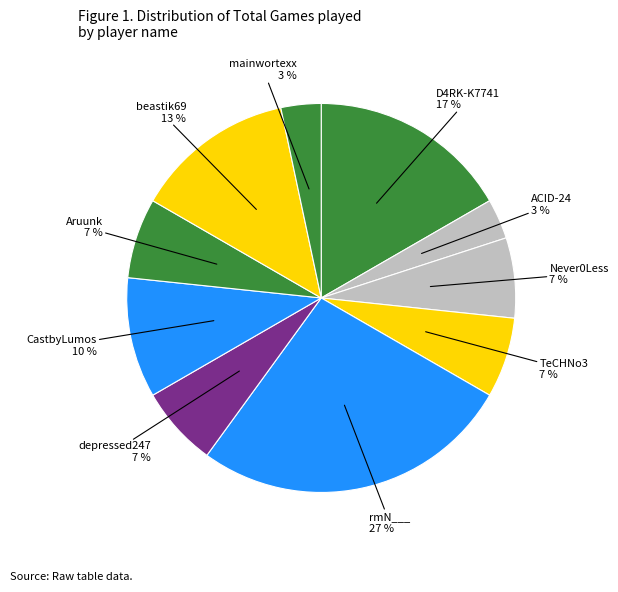

Which category has the smallest portion of the pie?

ACID-24